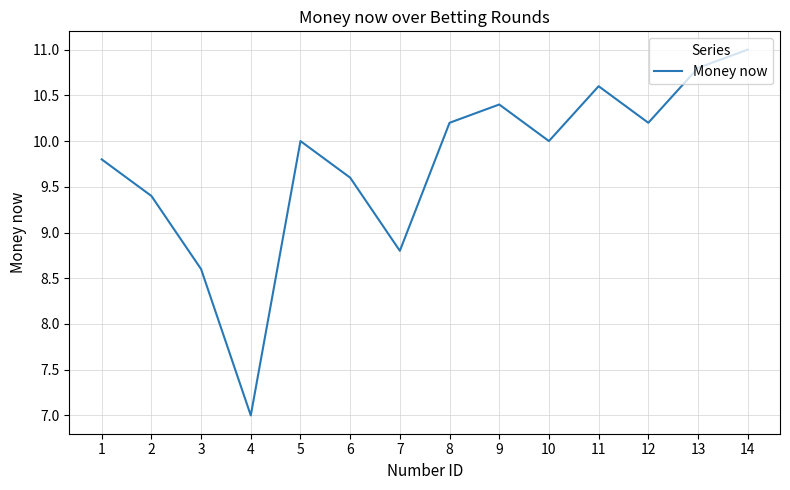

At which label is the value closest to 9?

7